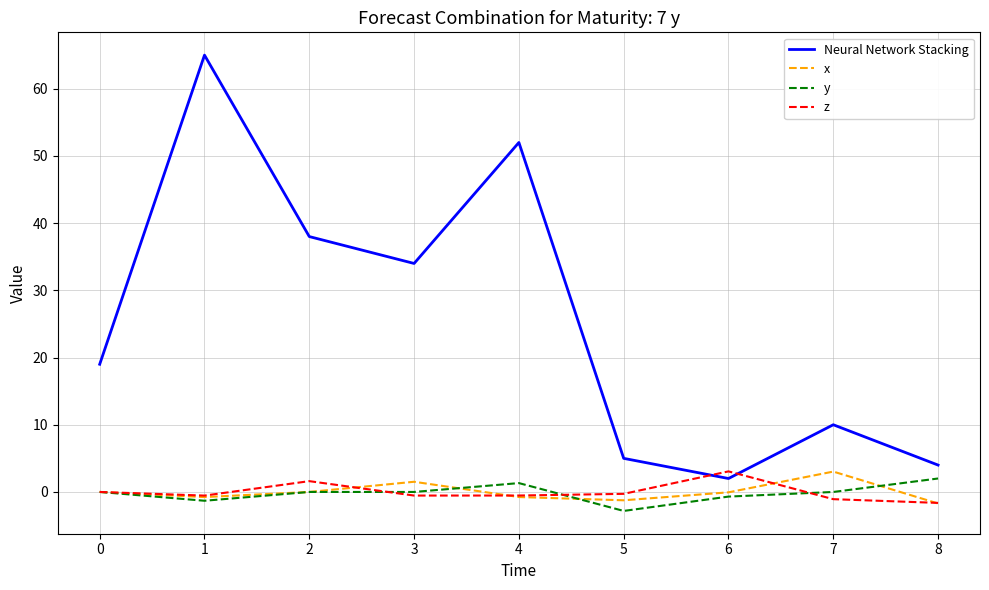

Which series changed the most between 2 and 4?

Neural Network Stacking